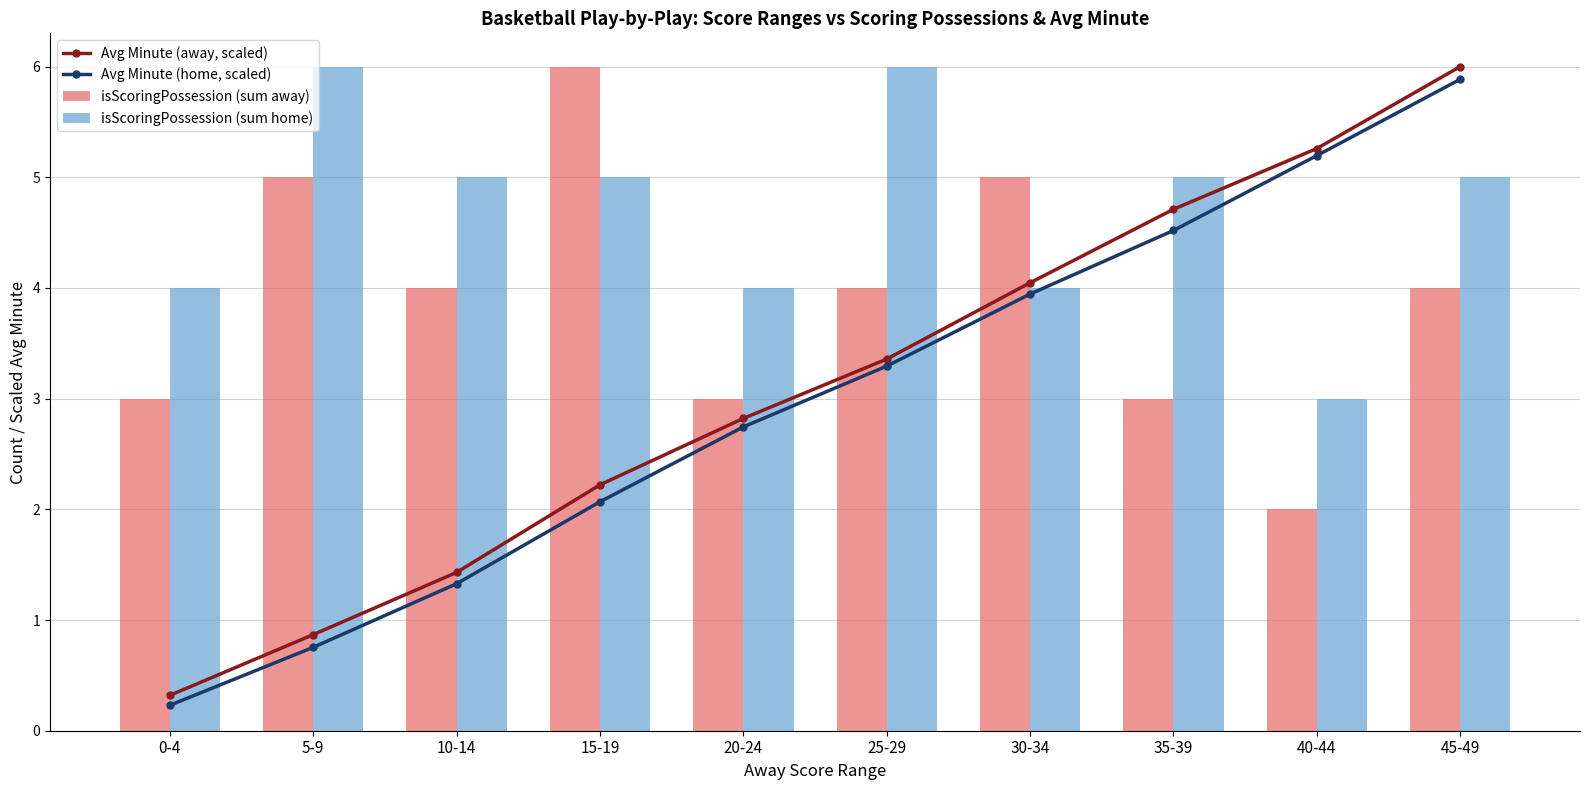

Where is Avg Minute (home, scaled) nearest to the value 3?

20-24